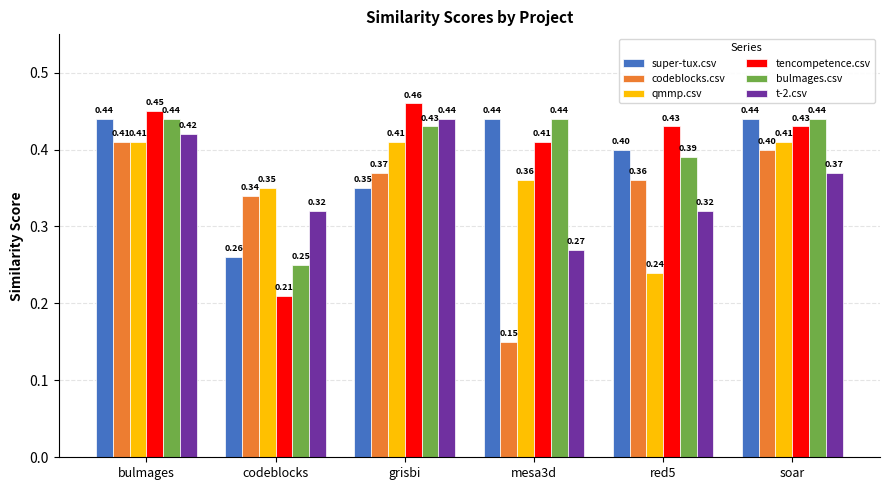

What is the value of the tencompetence.csv bar at the 4th from the left?

0.4